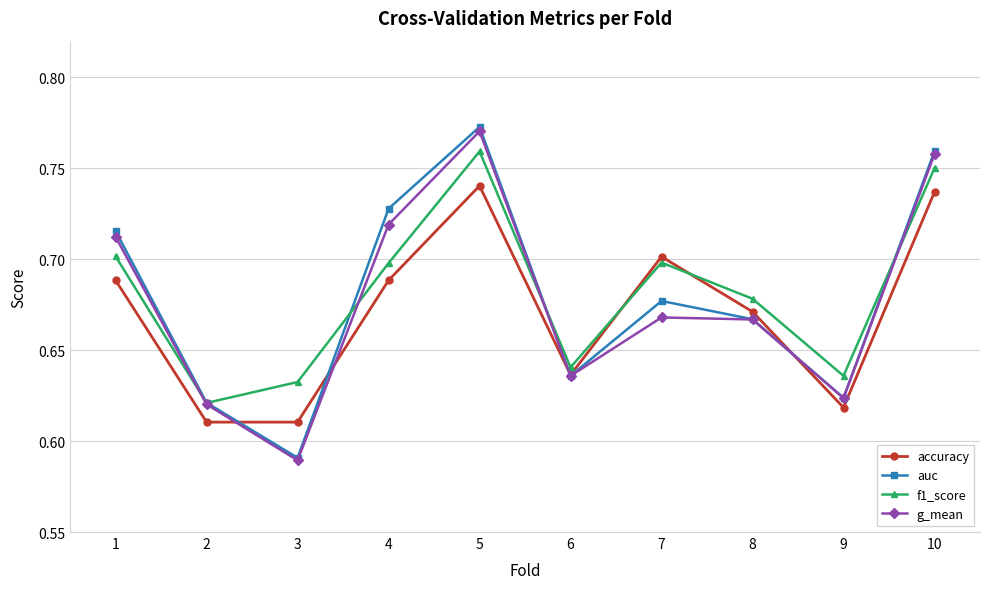

What is the total value across all series at 2?

2.5